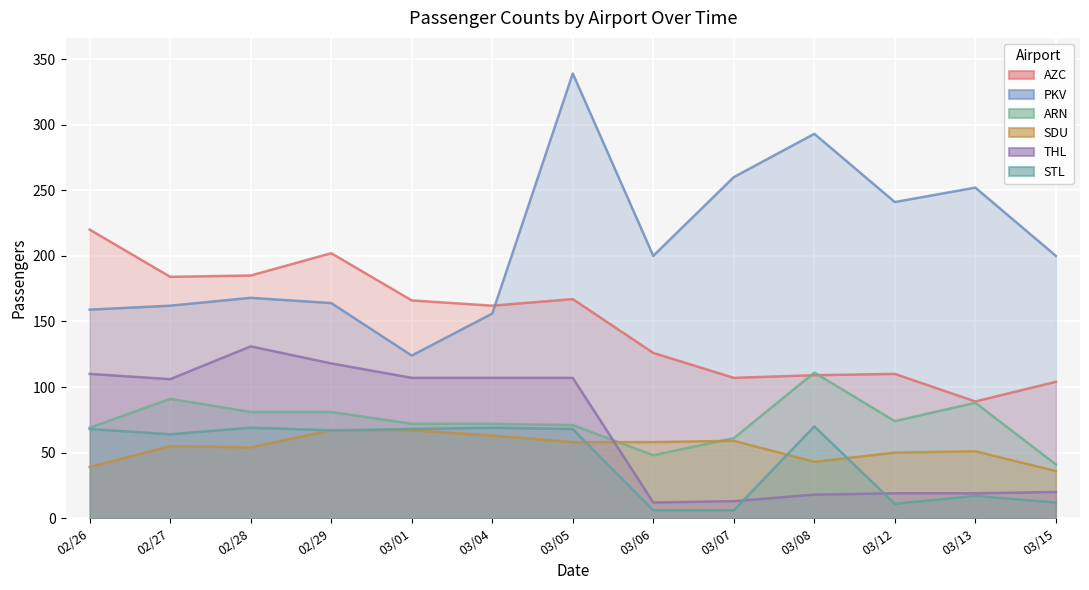

What is the label of the 2nd point from the left?

02/27